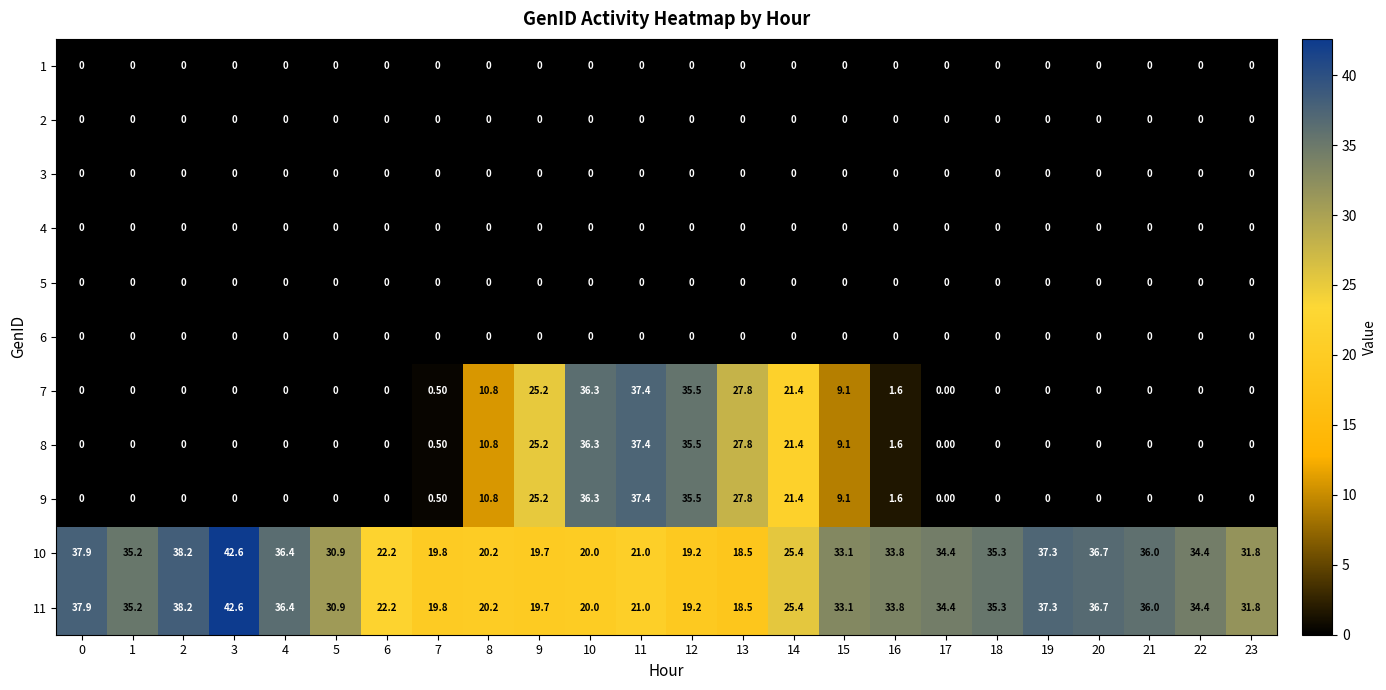

At which category is the sum across all series the highest?

11